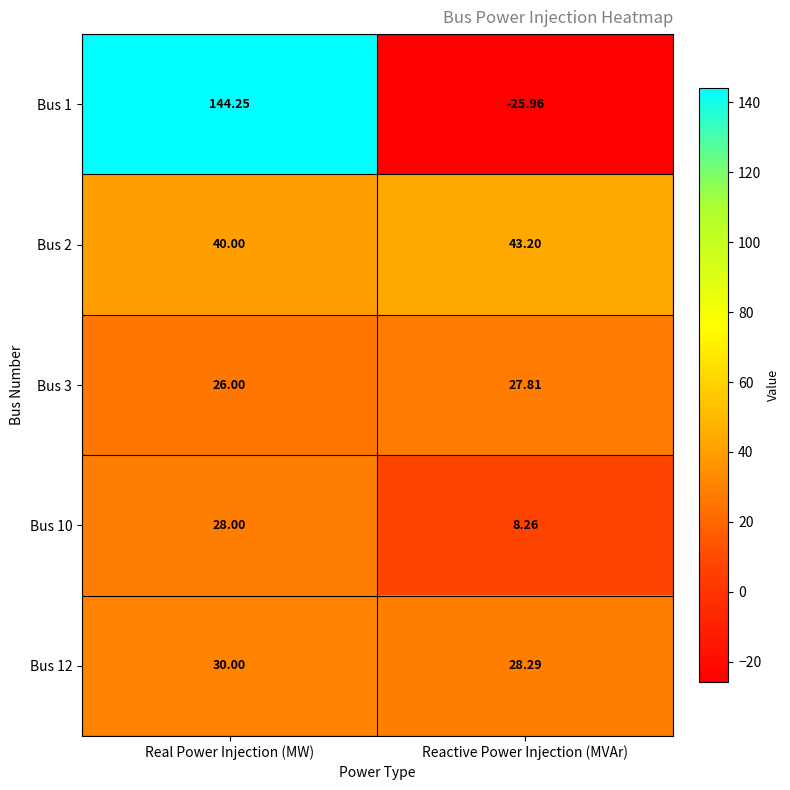

Which category has the highest value across all series?

Real Power Injection (MW)